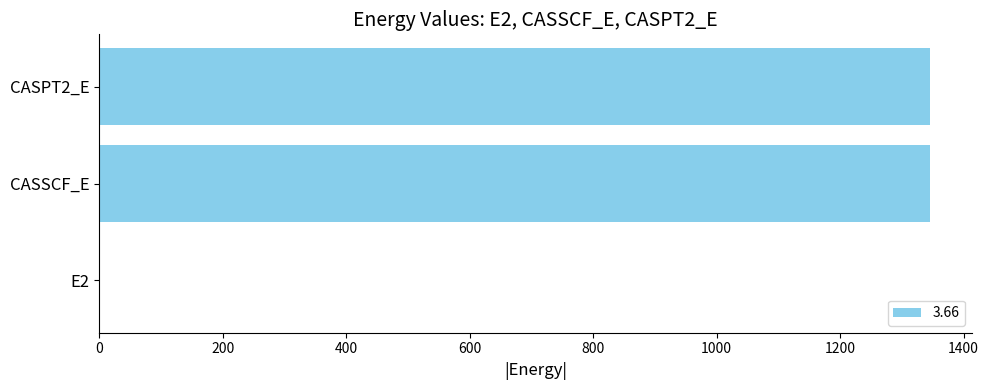

Approximately how many times larger is the value at CASPT2_E compared to CASSCF_E?

1.0